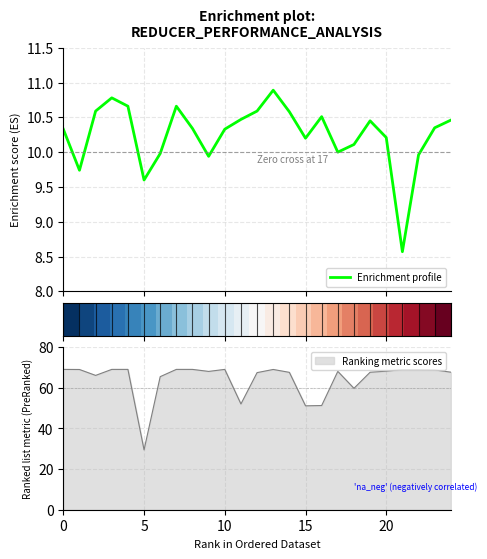

Is it true that Ranking metric scores equals 68.2 at 20?

True